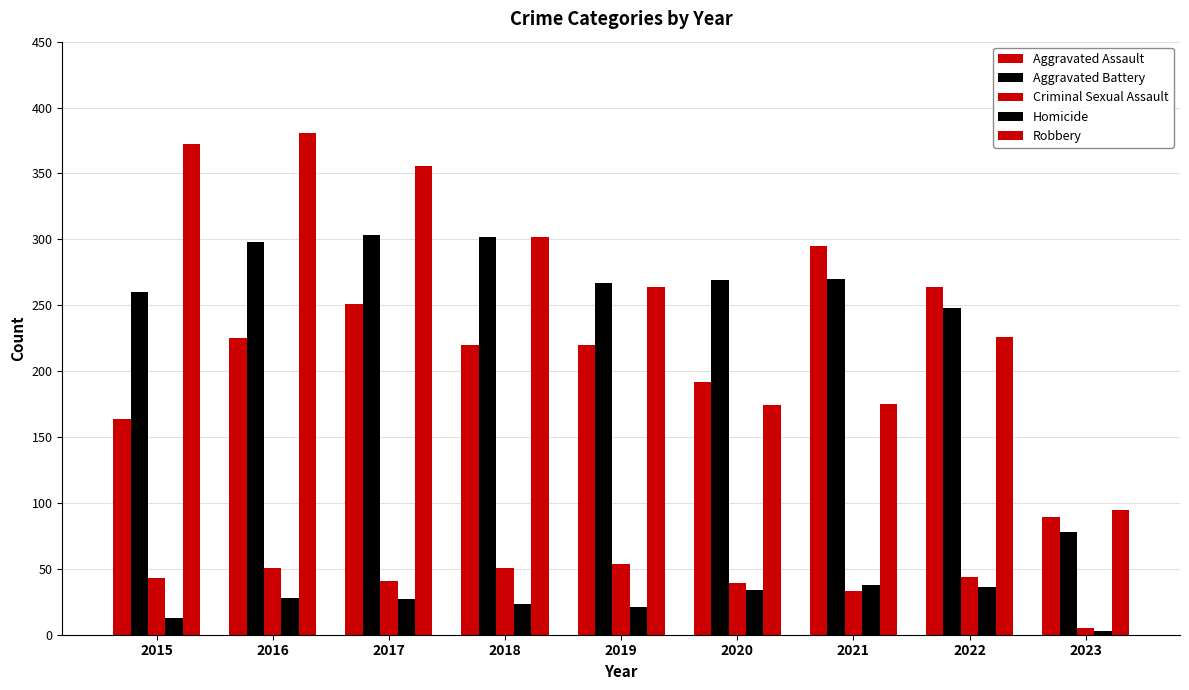

Which label corresponds to the smallest value in the chart?

2023